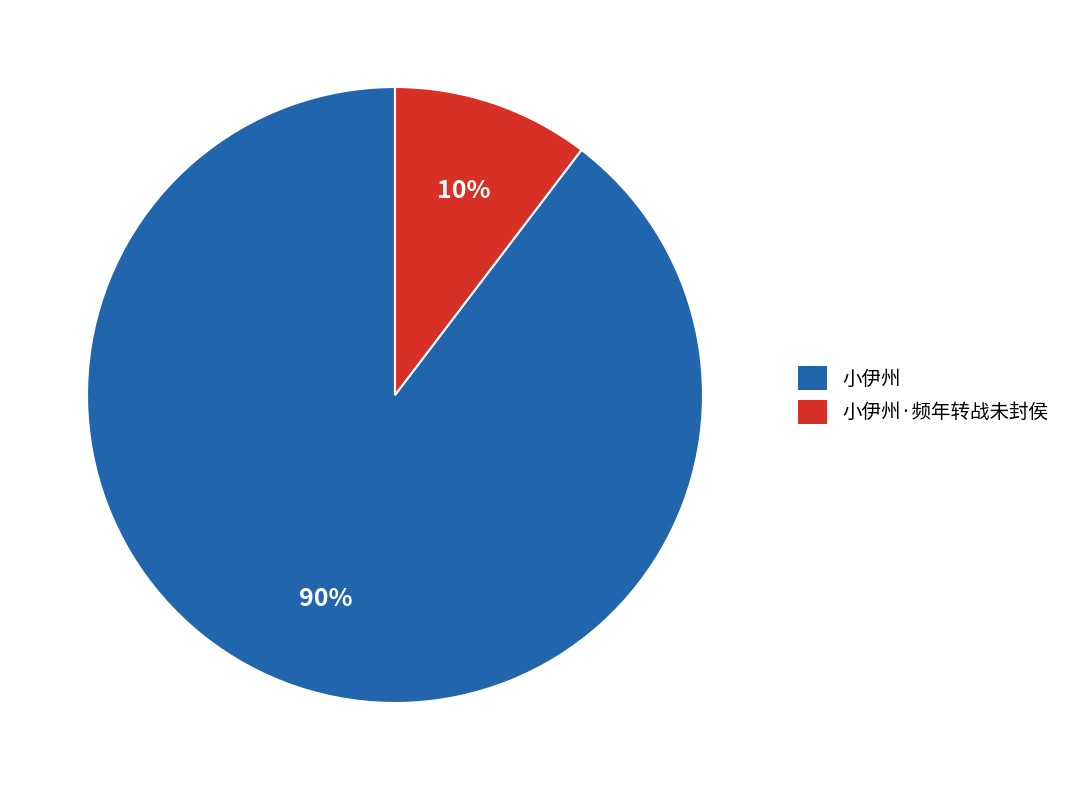

The 小伊州·频年转战未封侯 slice represents 10% of the pie. True or false?

True